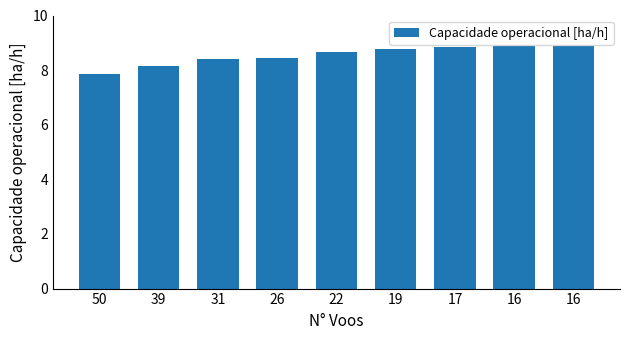

What is the change in value from 50 to 16?

+1.0